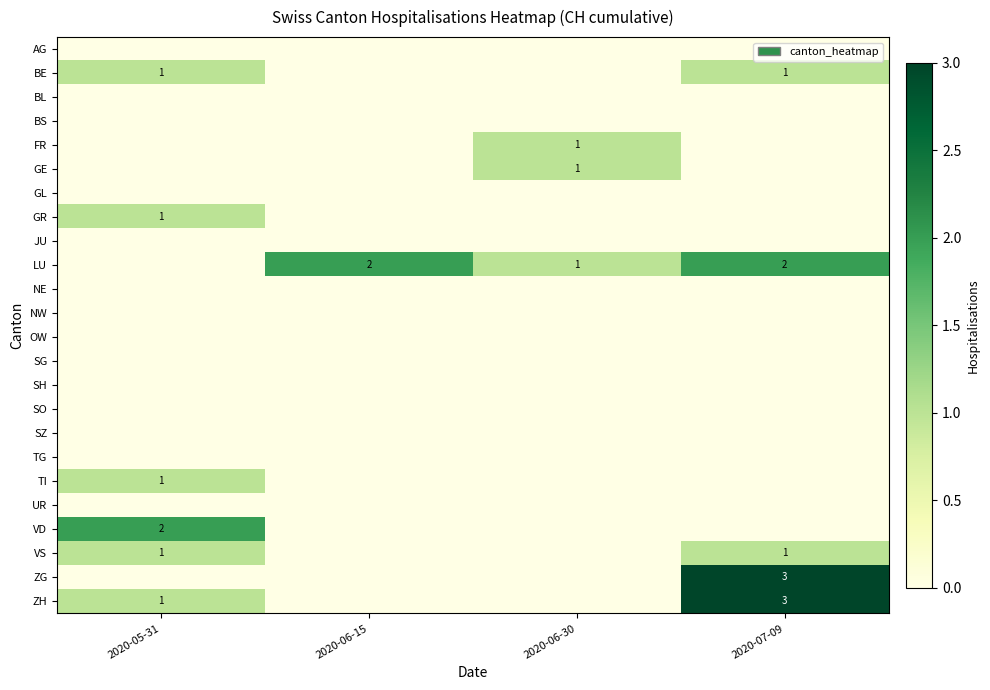

Is it true that FR equals 0 at 2020-06-30?

False